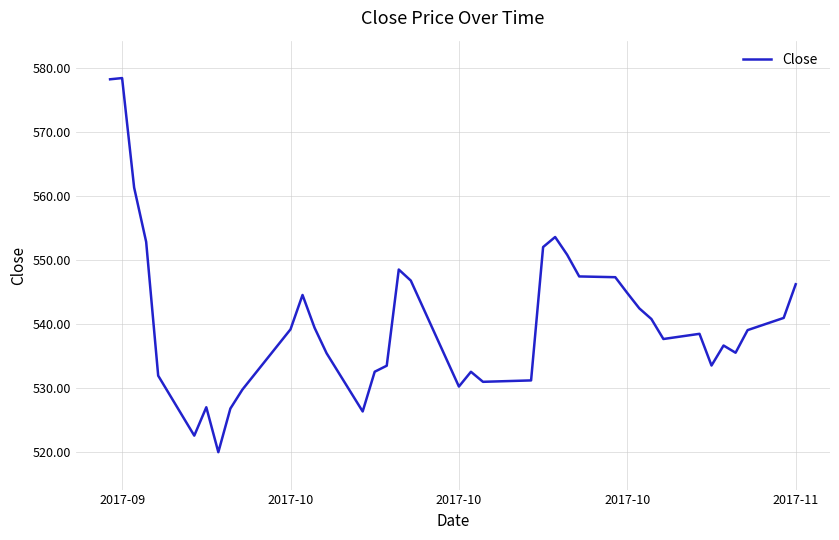

What is the difference between the maximum and minimum values?

58.5